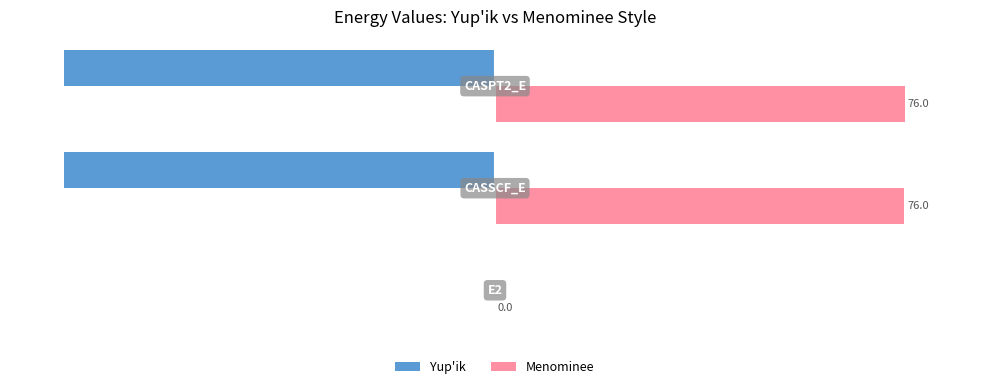

What are all the series names shown in the legend?

Yup'ik, Menominee